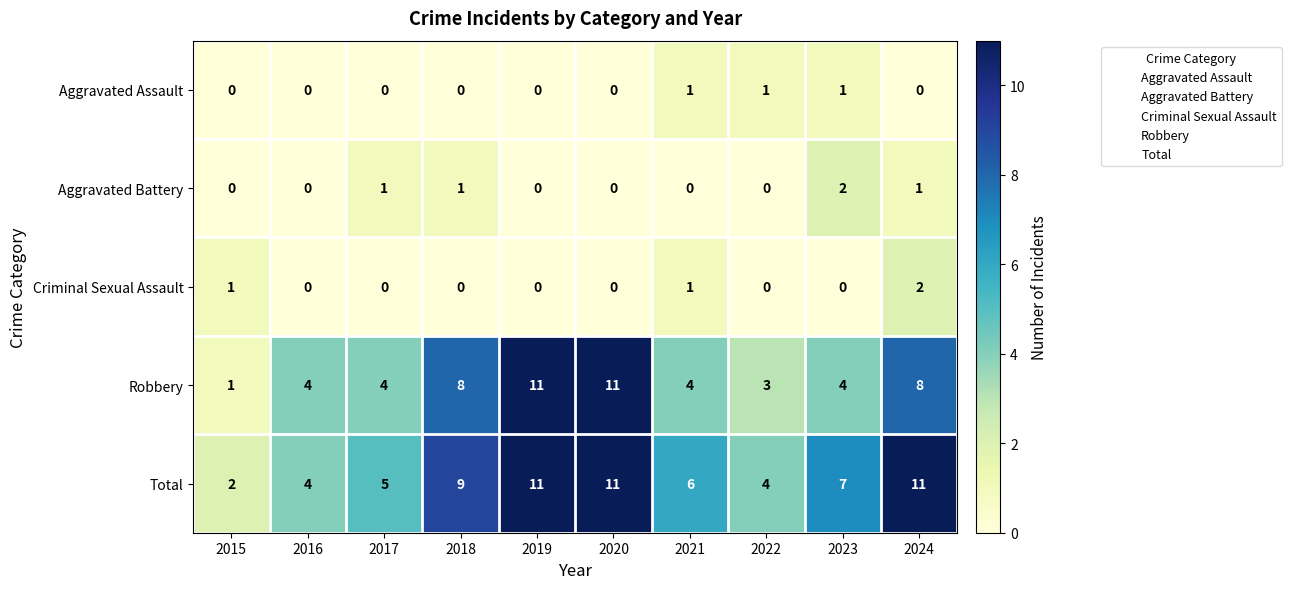

Which series has the largest total across all categories?

Total